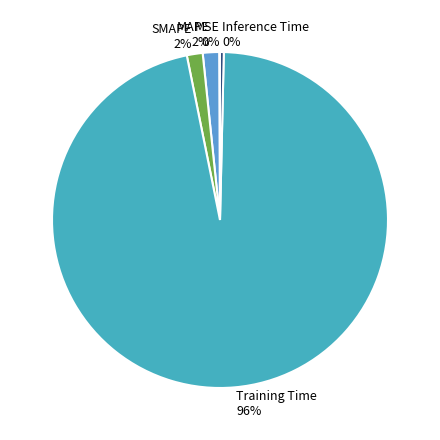

To the nearest percent, what is the combined percentage of MAPE and Inference Time?

2%